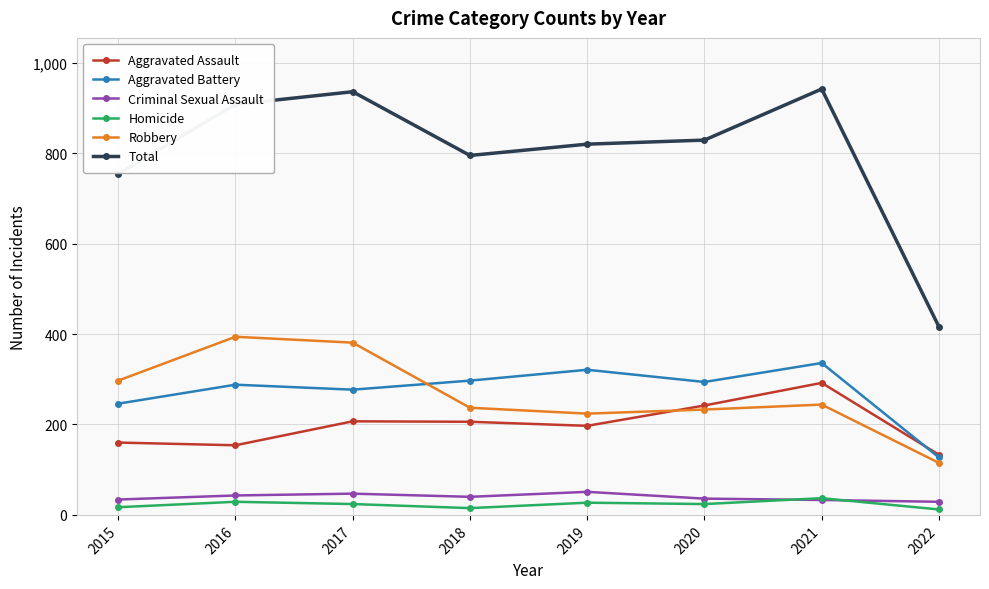

What are all the series names shown in the legend?

Aggravated Assault, Aggravated Battery, Criminal Sexual Assault, Homicide, Robbery, Total